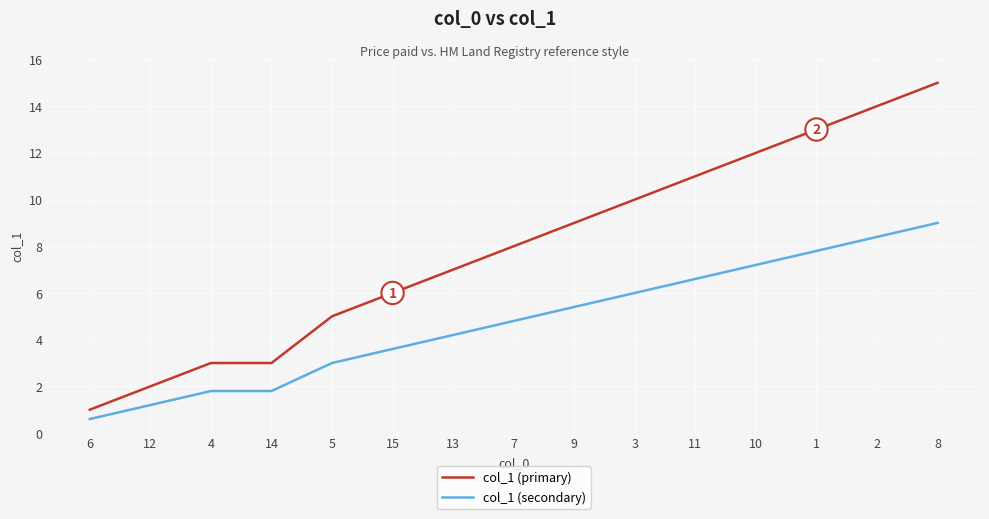

Count the number of data series in this chart.

2